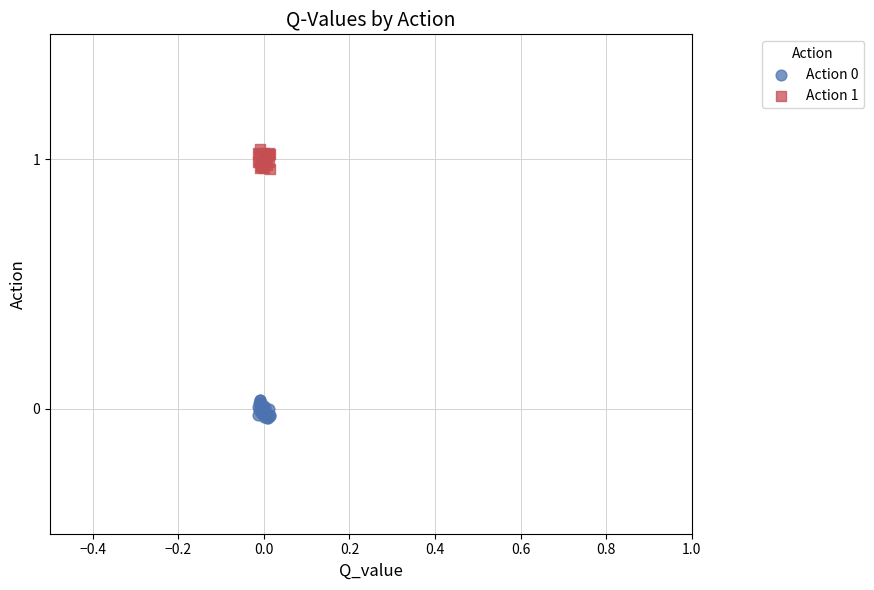

Which series reaches the maximum Y coordinate?

Action 1